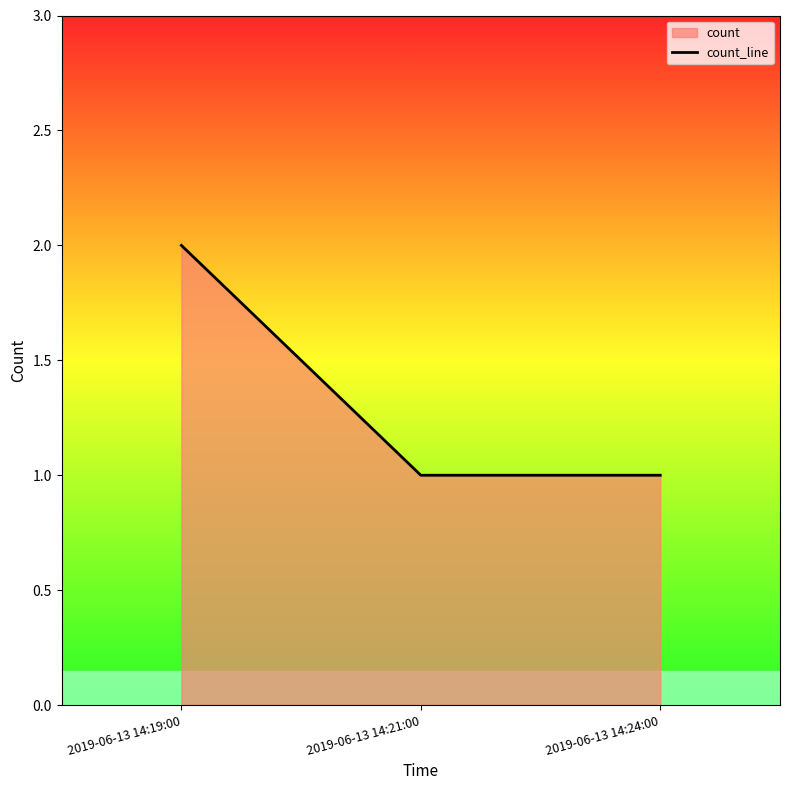

What position from the left is 2019-06-13 14:19:00?

1